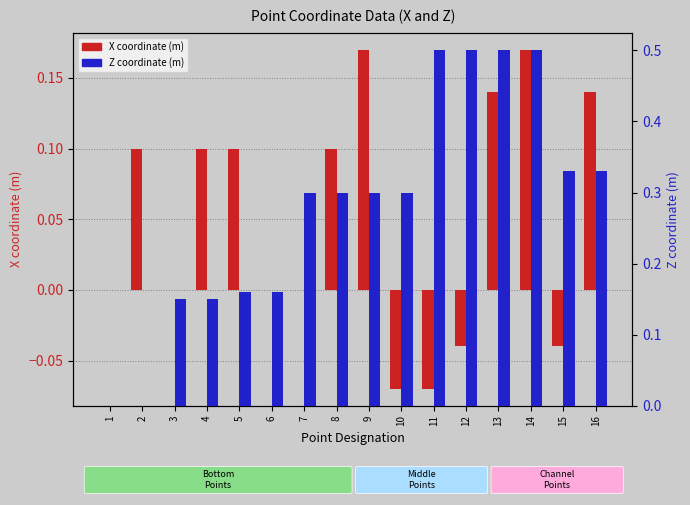

The value of X coordinate at 12 is -0.0. True or false?

True